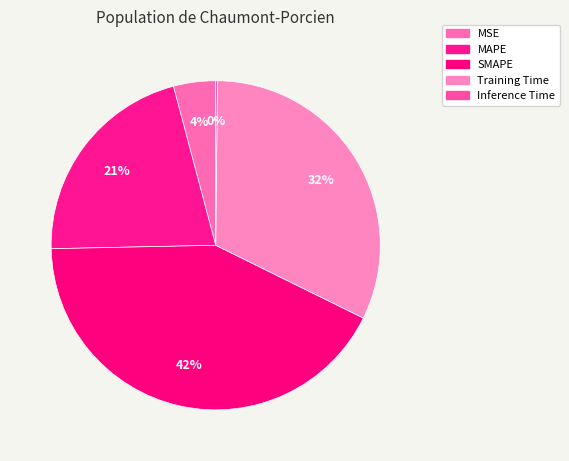

What percentage do MAPE and MSE together represent?

25.3%